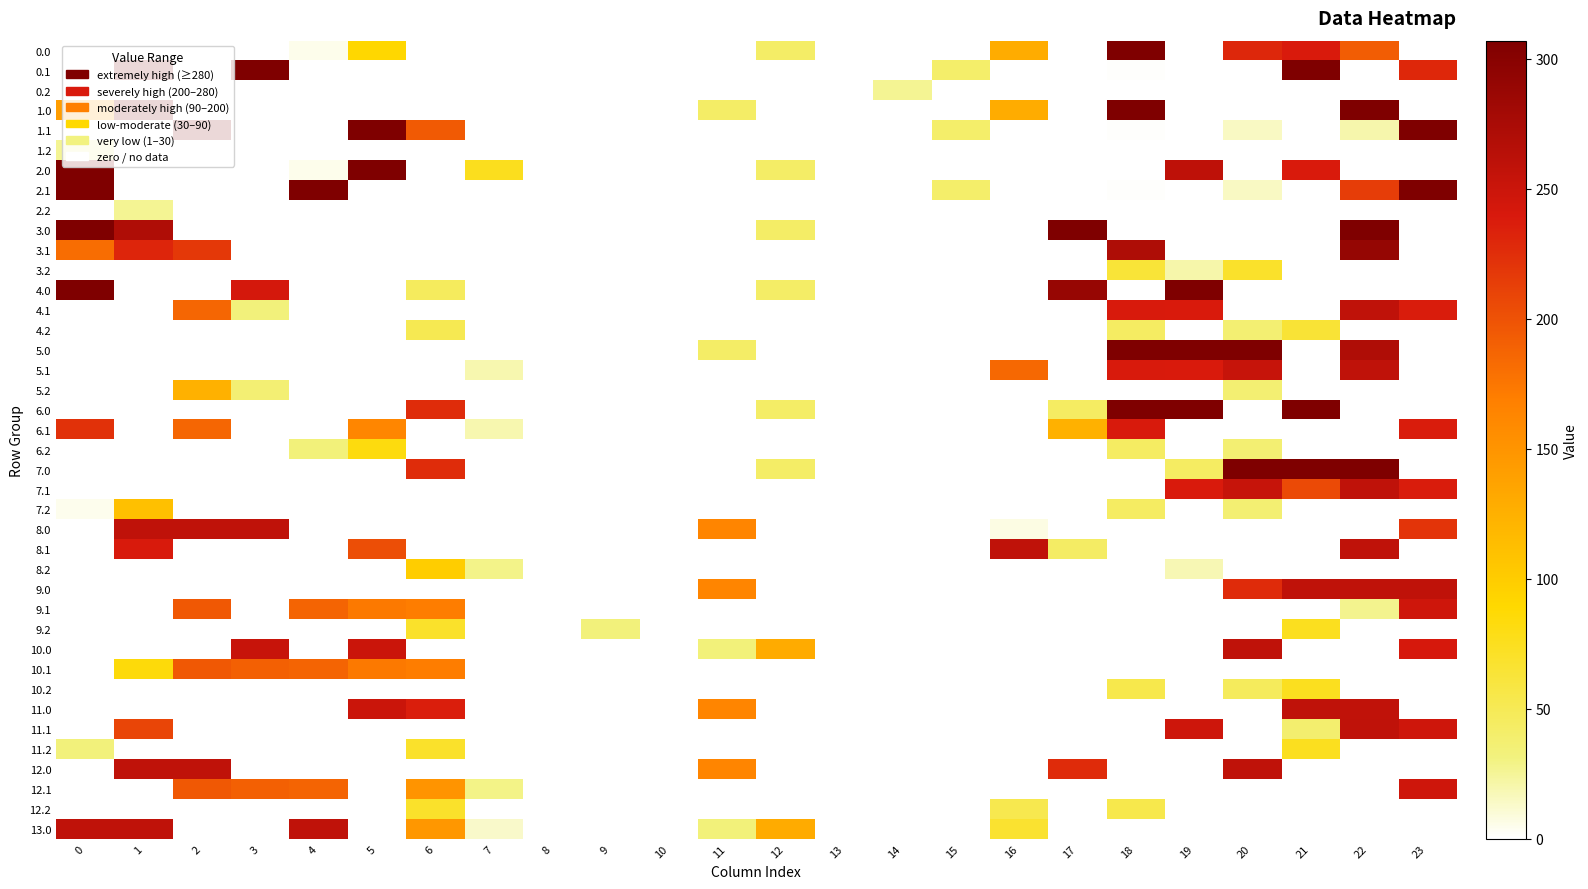

What is the total value across all series at 7?

184.4